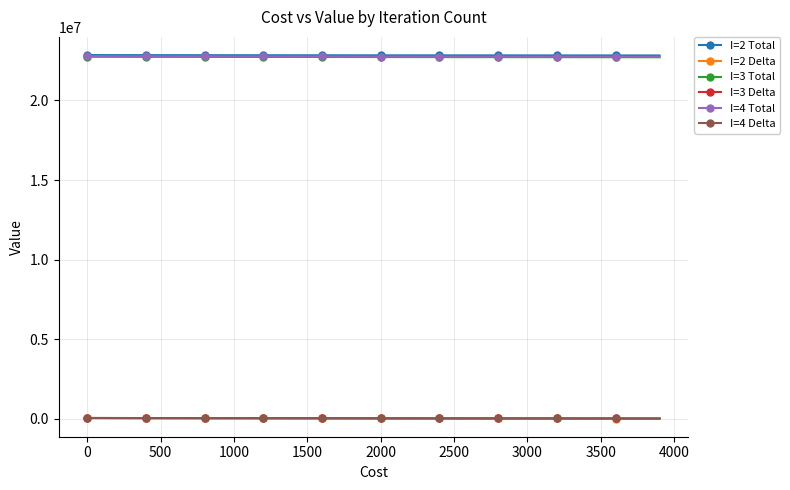

At how many categories does at least one series exceed 18889389?

40